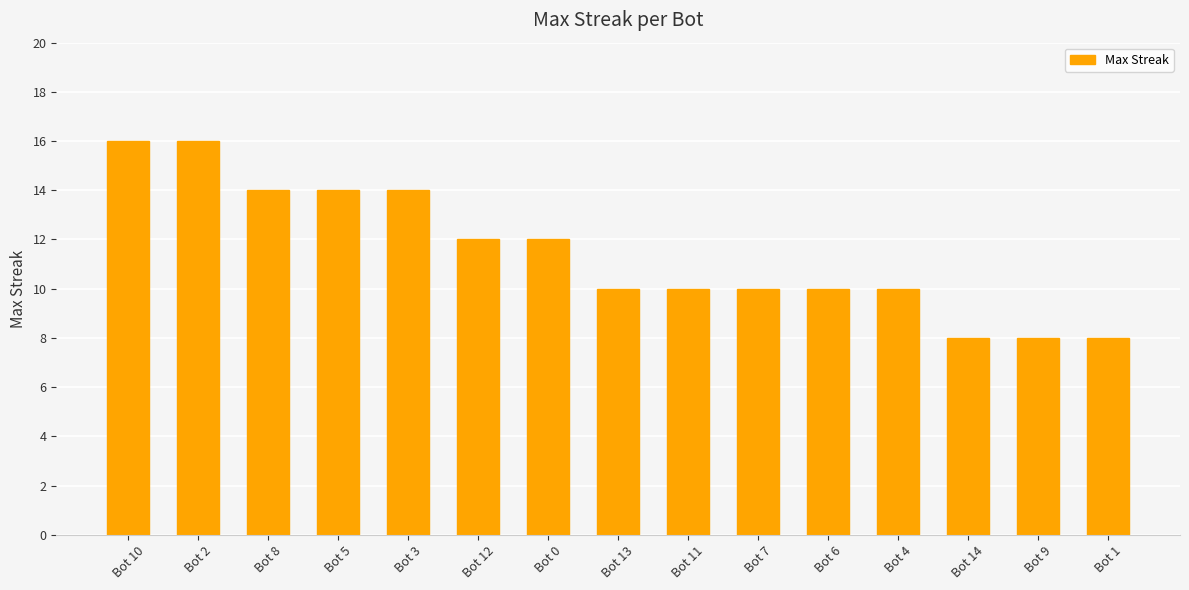

Count the number of data series in this chart.

1